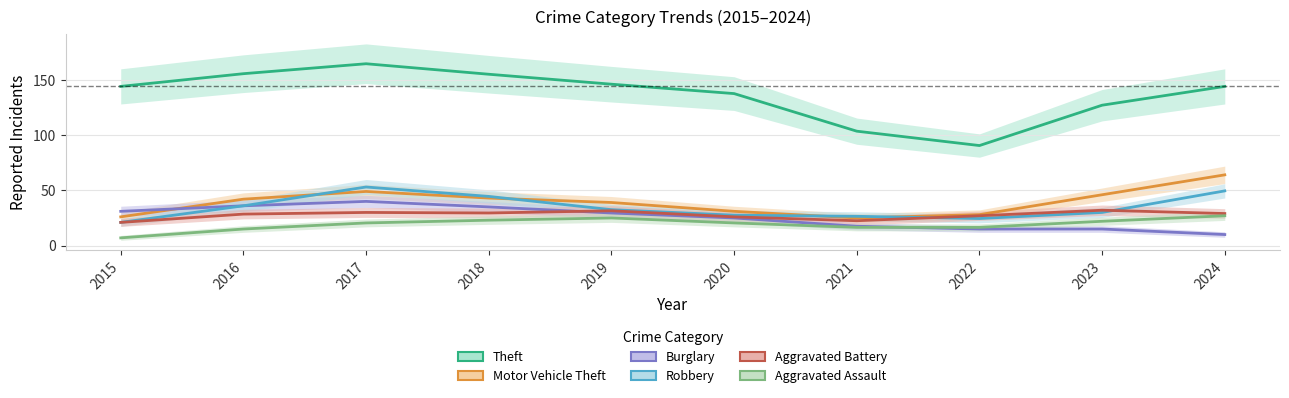

True or false: Aggravated Assault has a value of 36.2 at 2024.

False